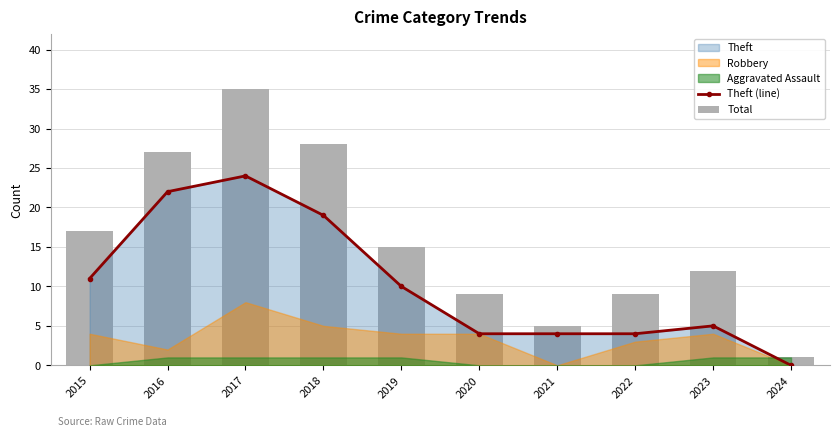

Which series has the largest range (max minus min)?

Total